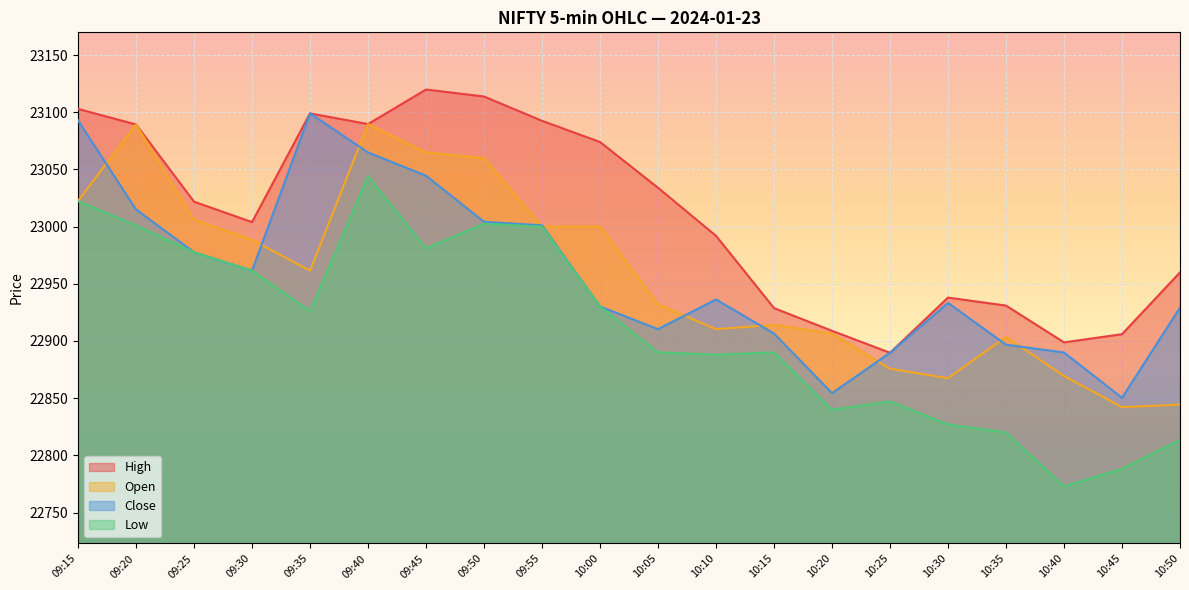

The High series shows 23089.3 at 09:20. True or false?

True